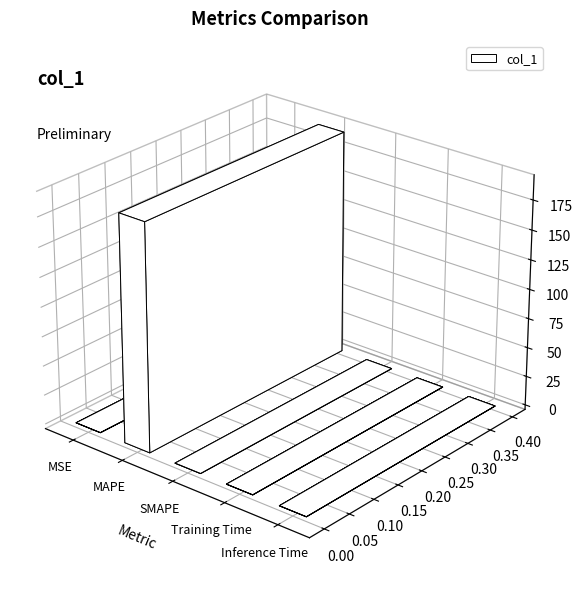

Reading left to right, what are all the values shown in this chart?

MSE=0.0	MAPE=191.8	SMAPE=0.0	Training Time=0.0	Inference Time=0.0